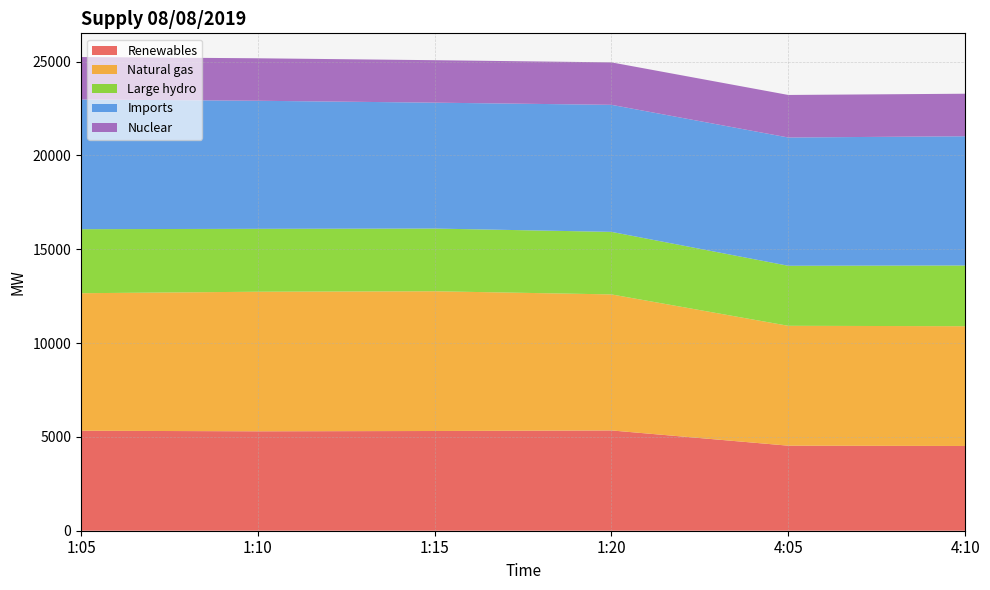

Reading right to left, list all the values displayed in this chart.

Renewables: 4516	4532	5344	5314	5298	5328
Natural gas: 6383	6388	7249	7447	7438	7329
Large hydro: 3236	3199	3332	3341	3352	3412
Imports: 6885	6835	6770	6709	6824	6911
Nuclear: 2267	2267	2263	2263	2264	2263